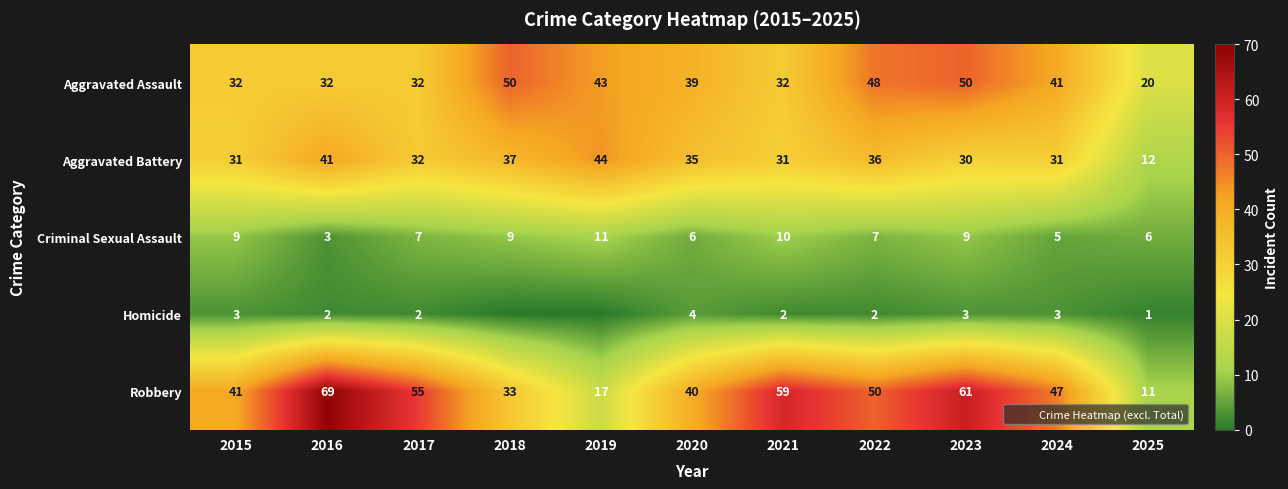

Between 2024 and 2025, which series saw the biggest shift?

Robbery